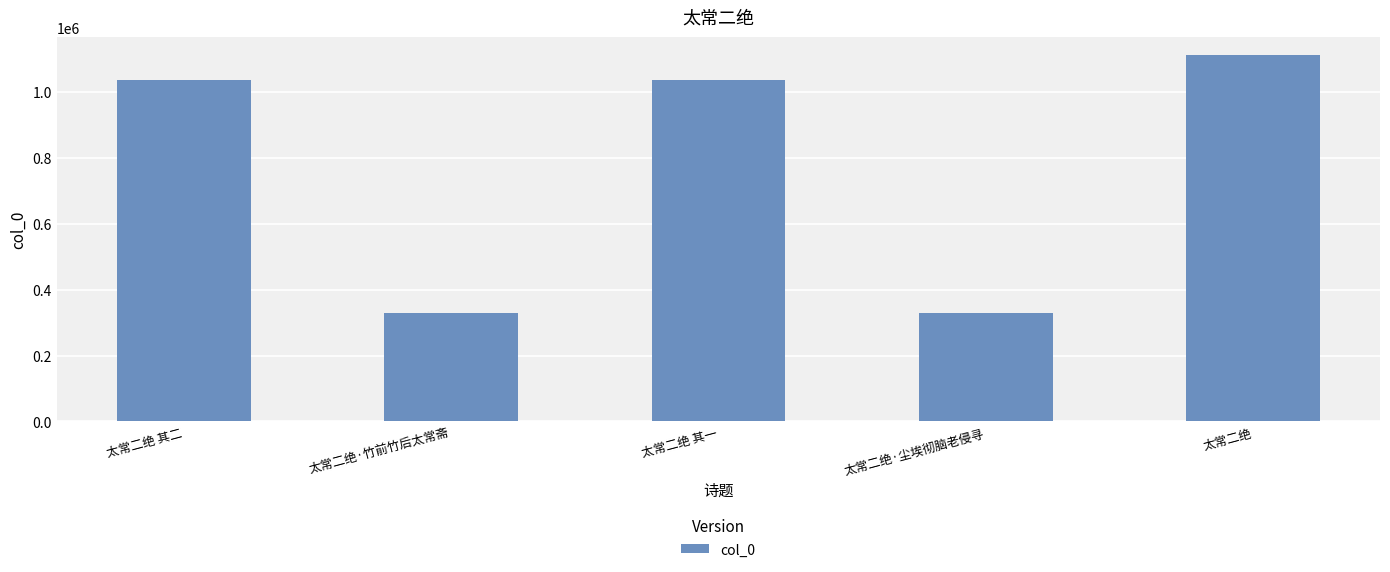

True or false: the data shows 1379656 at 太常二绝 其一.

False